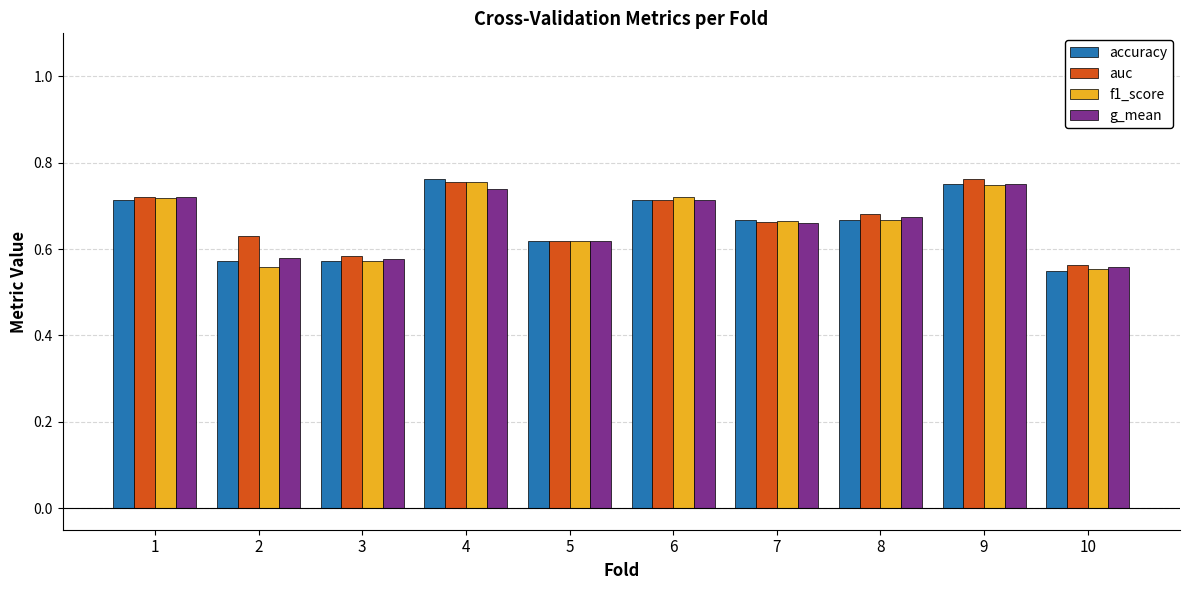

The g_mean series shows 0.3 at 2. True or false?

False